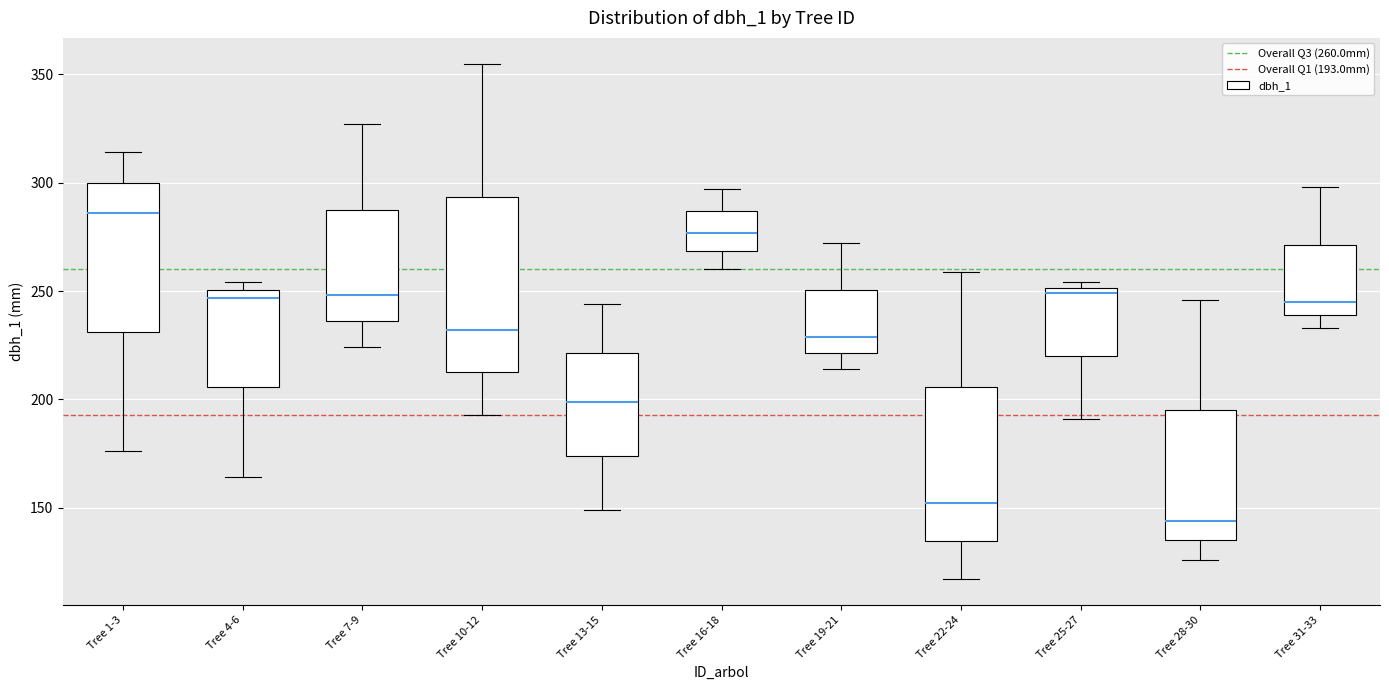

Reading left to right, transcribe this box plot: for each box, give where its median line is, the range the box spans, and where its two whiskers end, as read against the y-axis. The values are not printed on the chart, so give them approximately, as read against the axis.

Tree 1-3: median 285, box 230 to 300, whiskers 175 to 315
Tree 4-6: median 245, box 205 to 250, whiskers 165 to 255
Tree 7-9: median 250, box 235 to 290, whiskers 225 to 325
Tree 10-12: median 230, box 215 to 295, whiskers 195 to 355
Tree 13-15: median 200, box 175 to 220, whiskers 150 to 245
Tree 16-18: median 275, box 270 to 285, whiskers 260 to 295
Tree 19-21: median 230, box 220 to 250, whiskers 215 to 270
Tree 22-24: median 150, box 135 to 205, whiskers 115 to 260
Tree 25-27: median 250 (just below the box's upper edge), box 220 to 250, whiskers 190 to 255
Tree 28-30: median 145, box 135 to 195, whiskers 125 to 245
Tree 31-33: median 245, box 240 to 270, whiskers 235 to 300